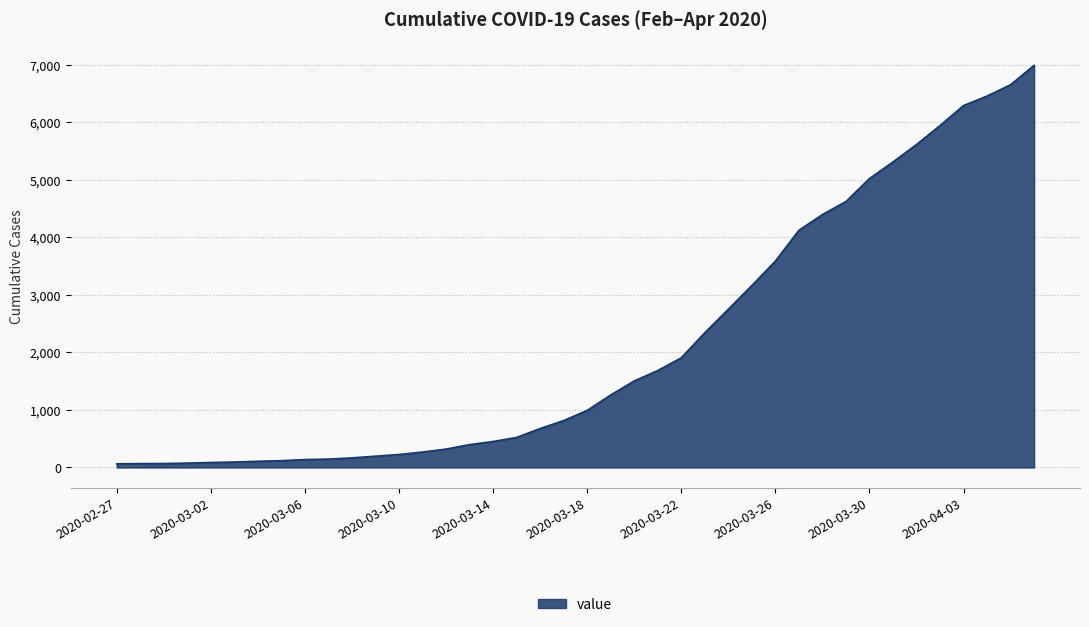

What is the difference between the maximum and minimum values?

6931